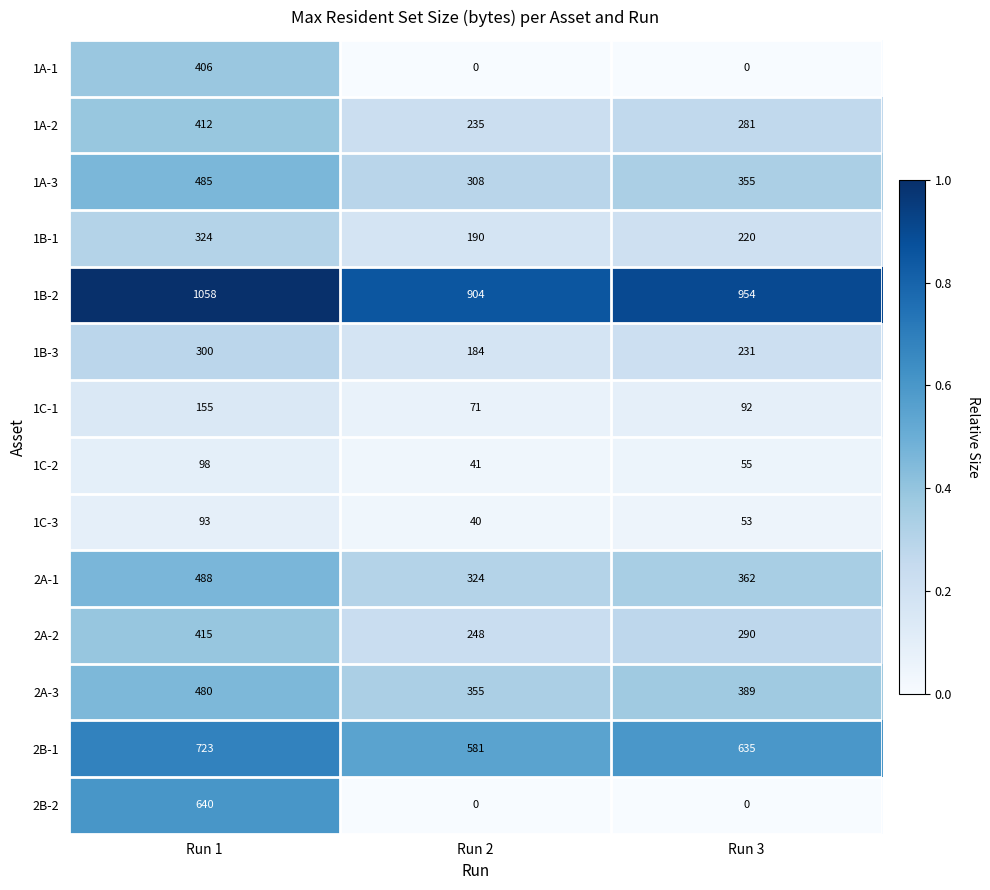

True or false: 1A-1 has a value of 267 at Run 2.

False